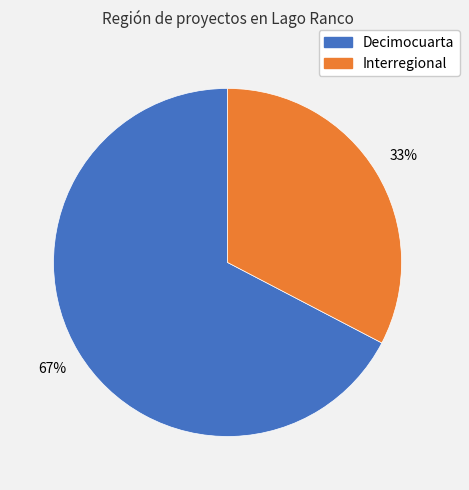

True or false: Interregional accounts for 33% of the total.

True